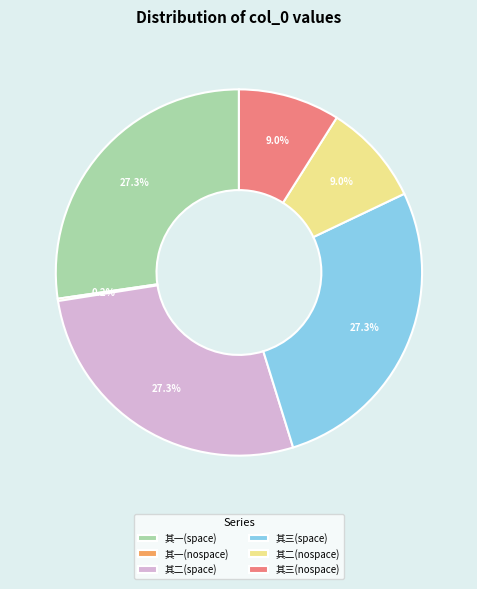

Do 其二(nospace) and 其二(space) together represent more than half of the pie?

No